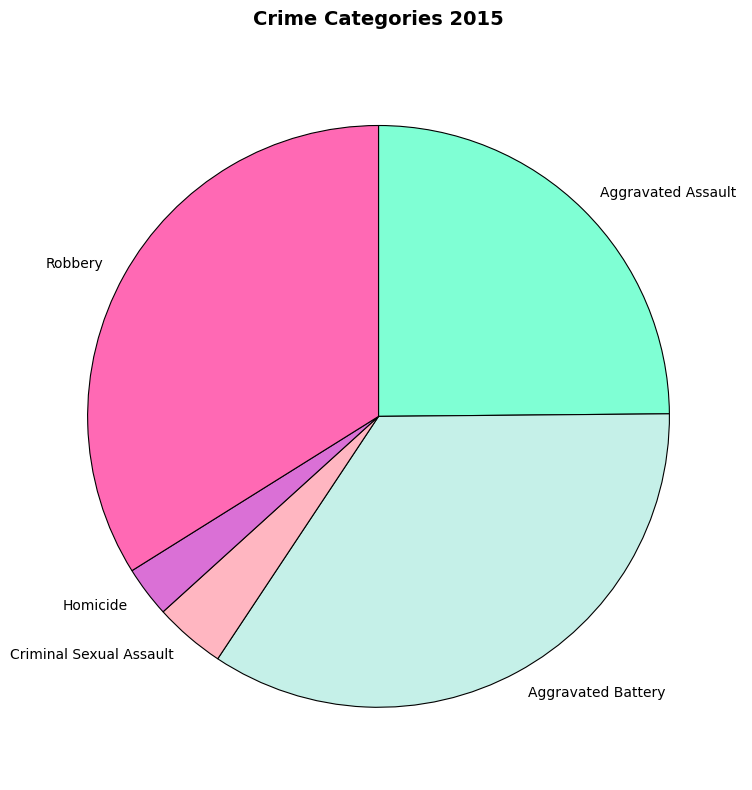

Between Robbery and Aggravated Battery, which is larger?

Aggravated Battery